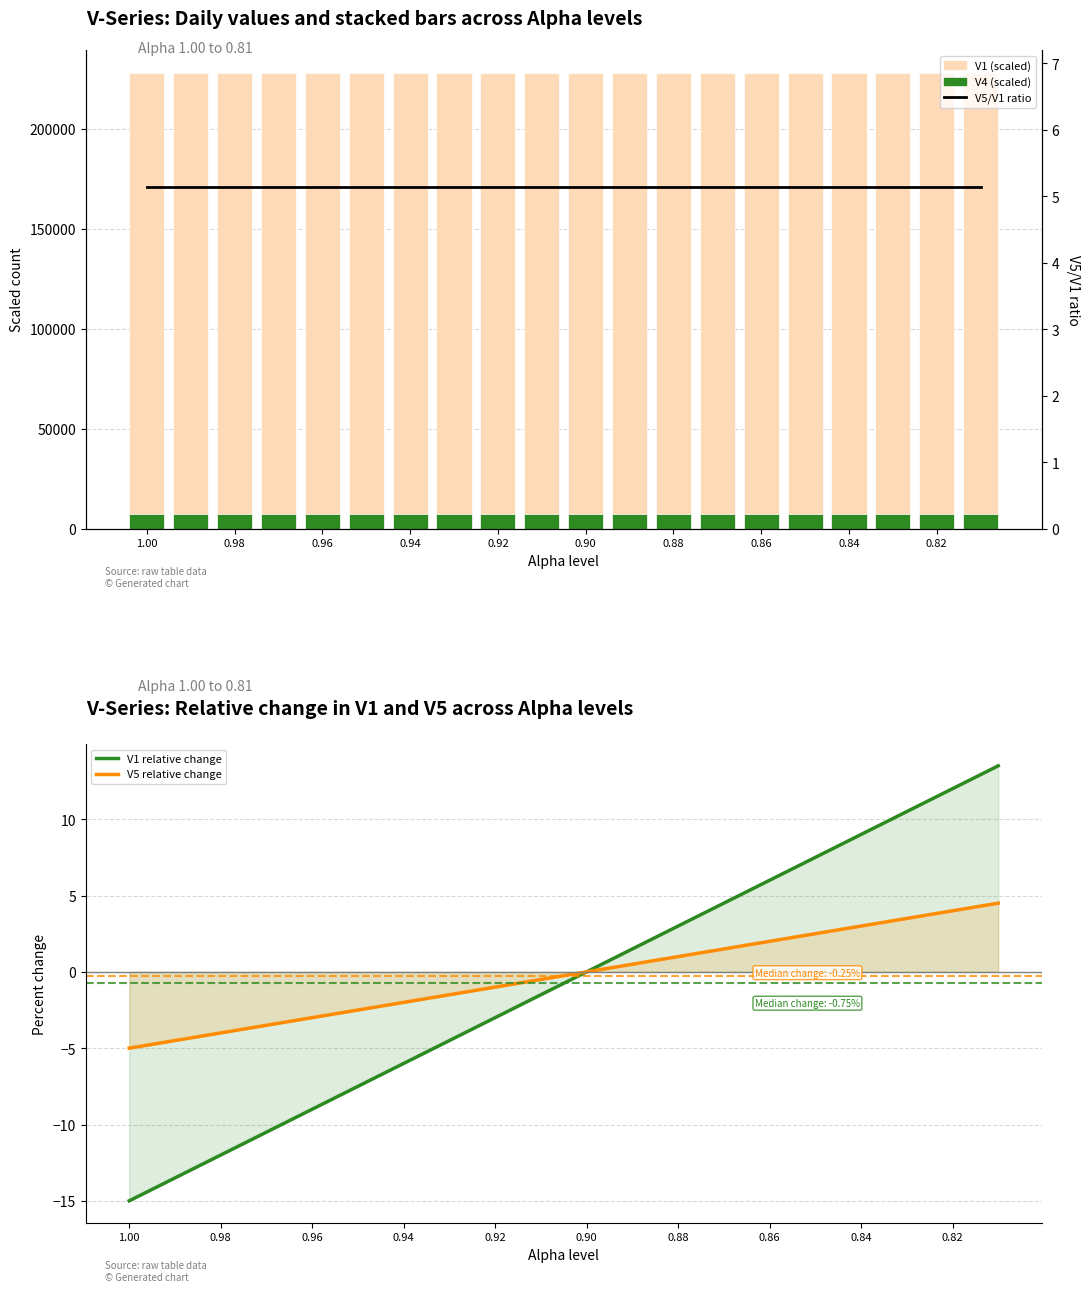

How many groups of bars are there?

20